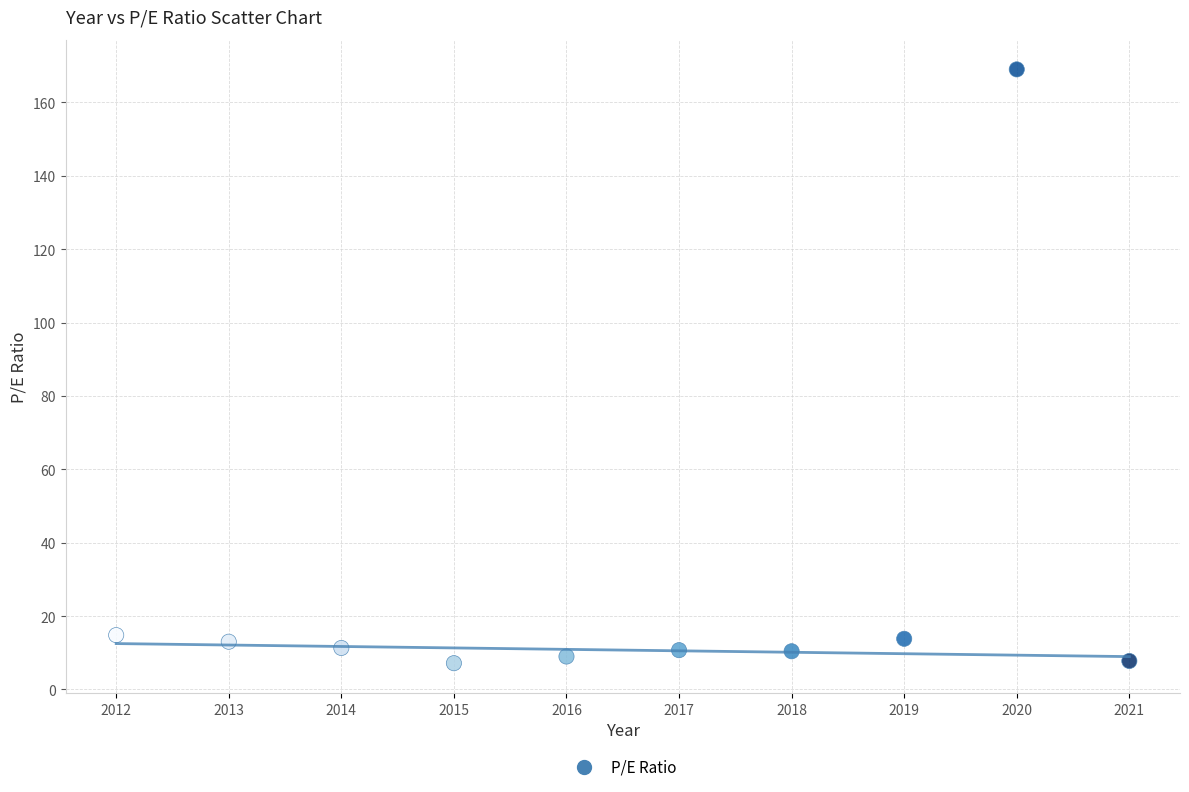

What is the average X value?

2016.5